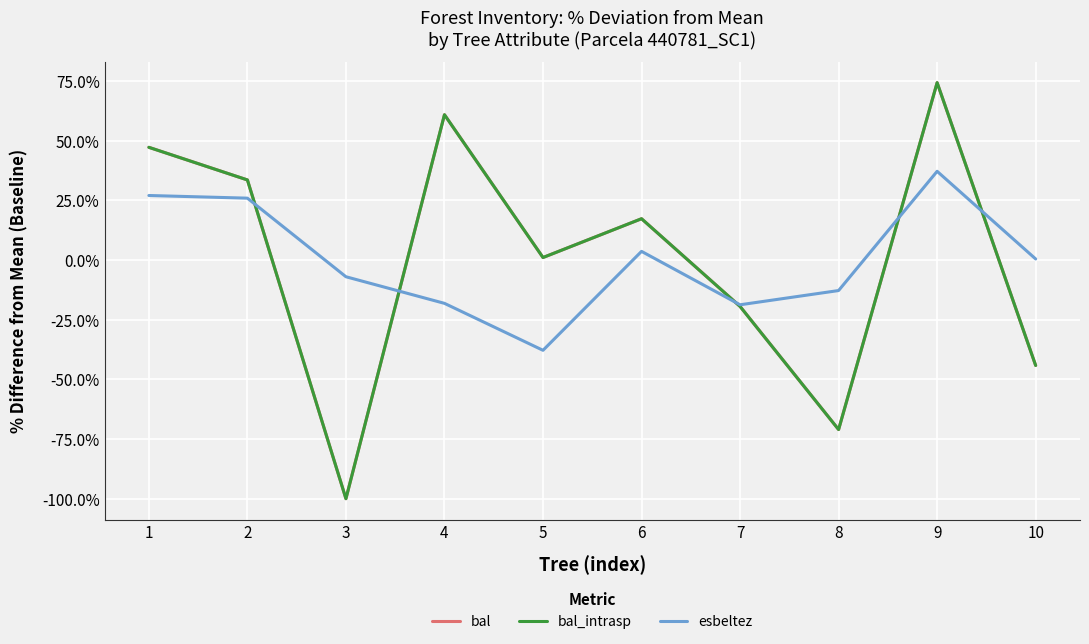

Where is esbeltez nearest to the value 0?

10